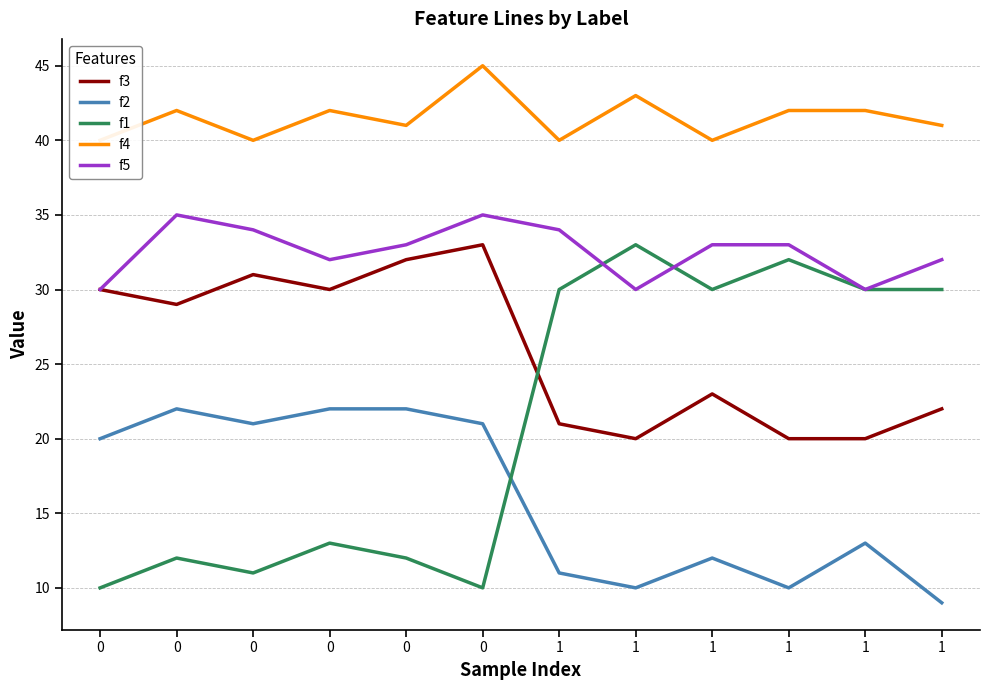

Rank the series at 1 from highest to lowest value.

f4, f5, f1, f3, f2